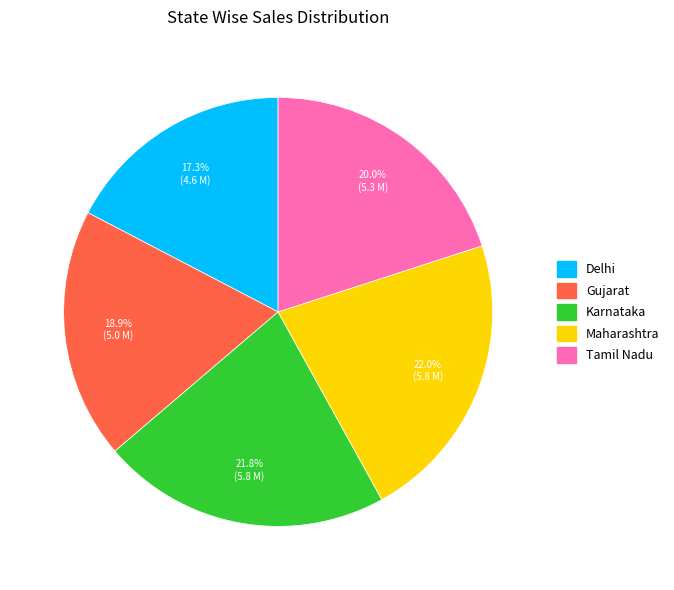

To the nearest percent, what percentage of the pie is Tamil Nadu?

20%